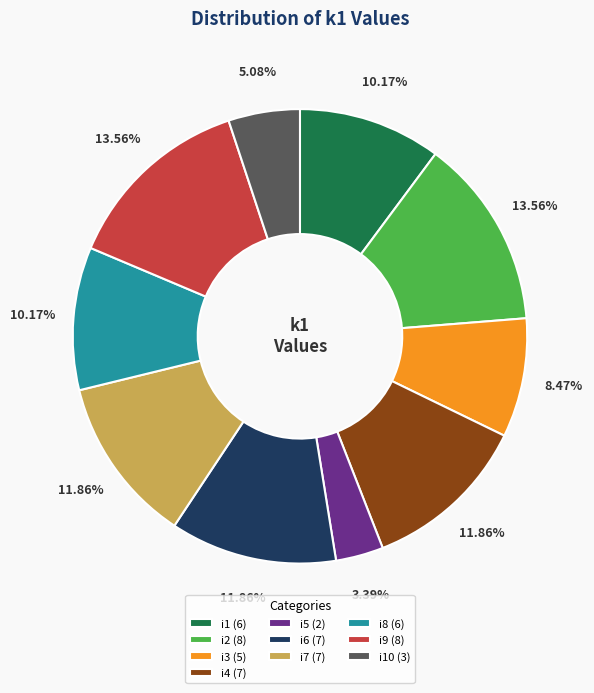

How many slices are in this pie chart?

10